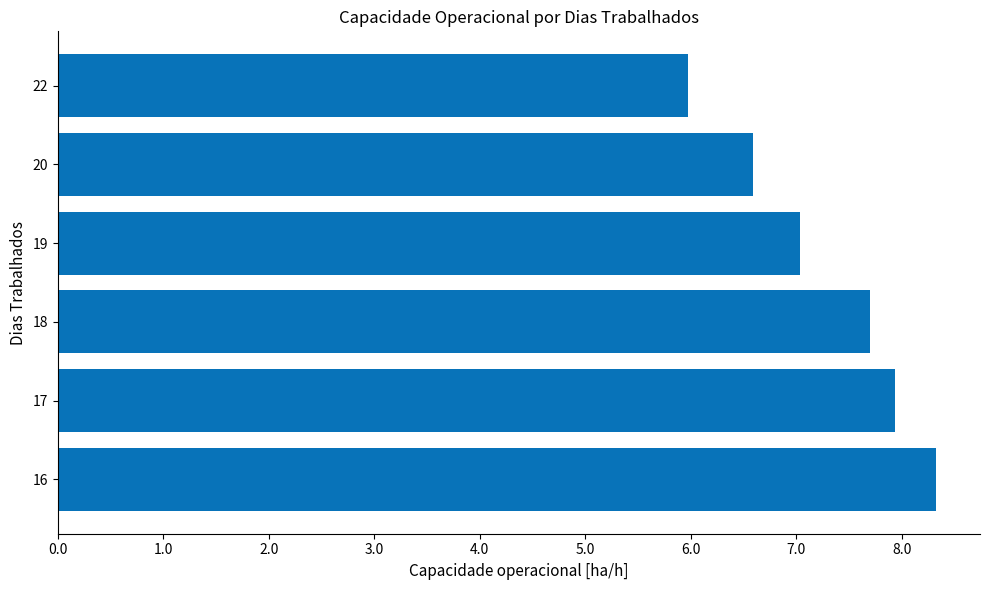

What is the change in value from 18 to 20?

-1.1